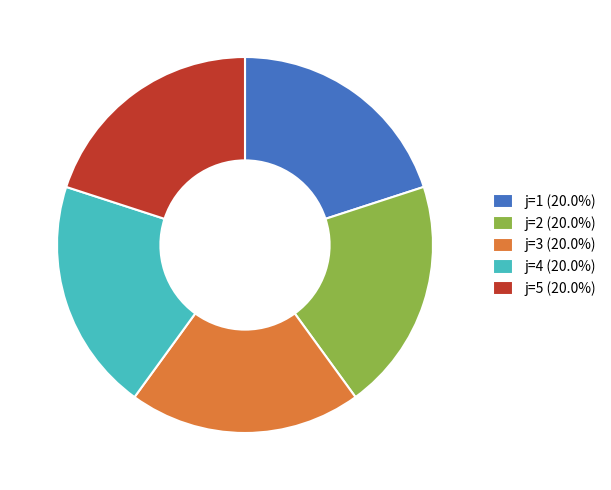

How many segments does this pie chart have?

5